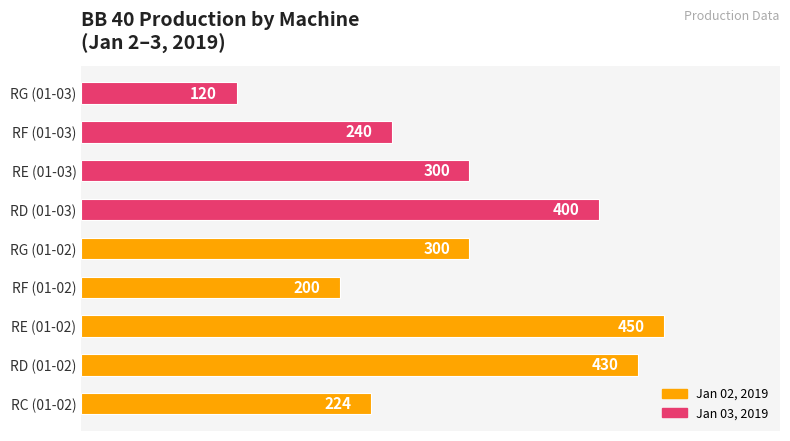

What is the minimum value shown in the chart?

120